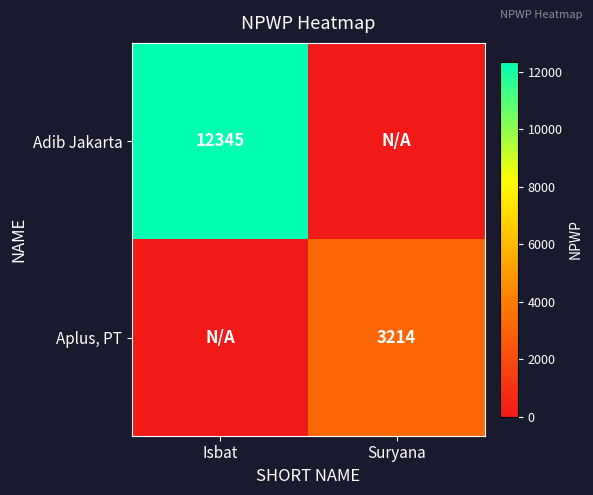

Is the value of Aplus, PT at Suryana greater than the value of Adib Jakarta at Isbat?

No